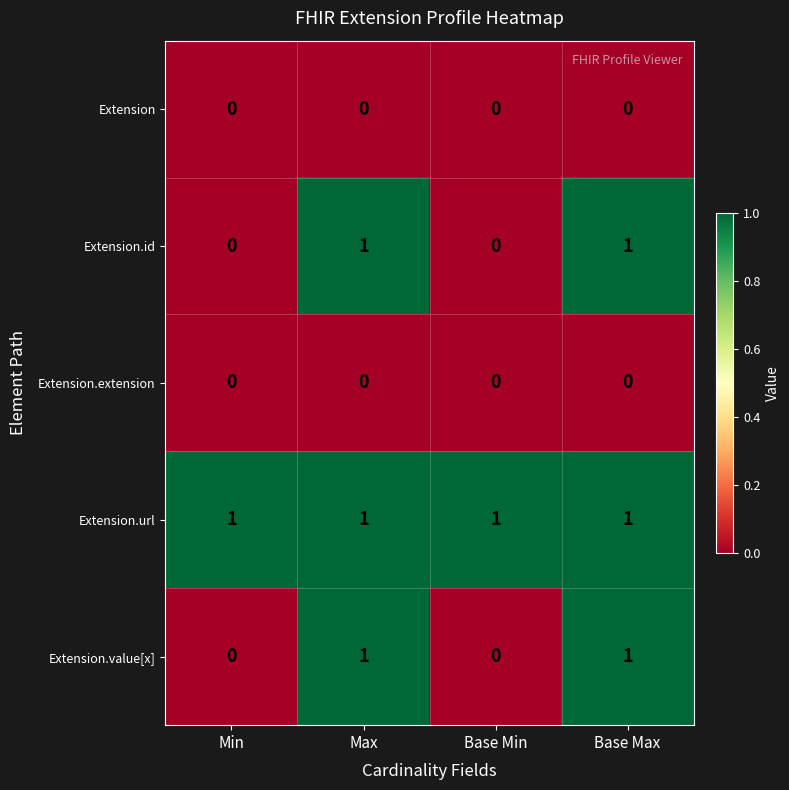

At how many categories does at least one series exceed 0?

4